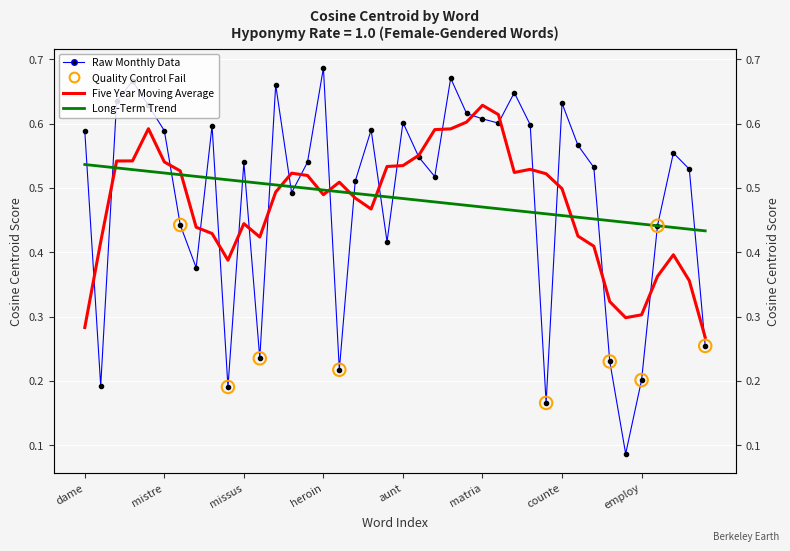

What is the change in value from 8 to 34?

-0.5